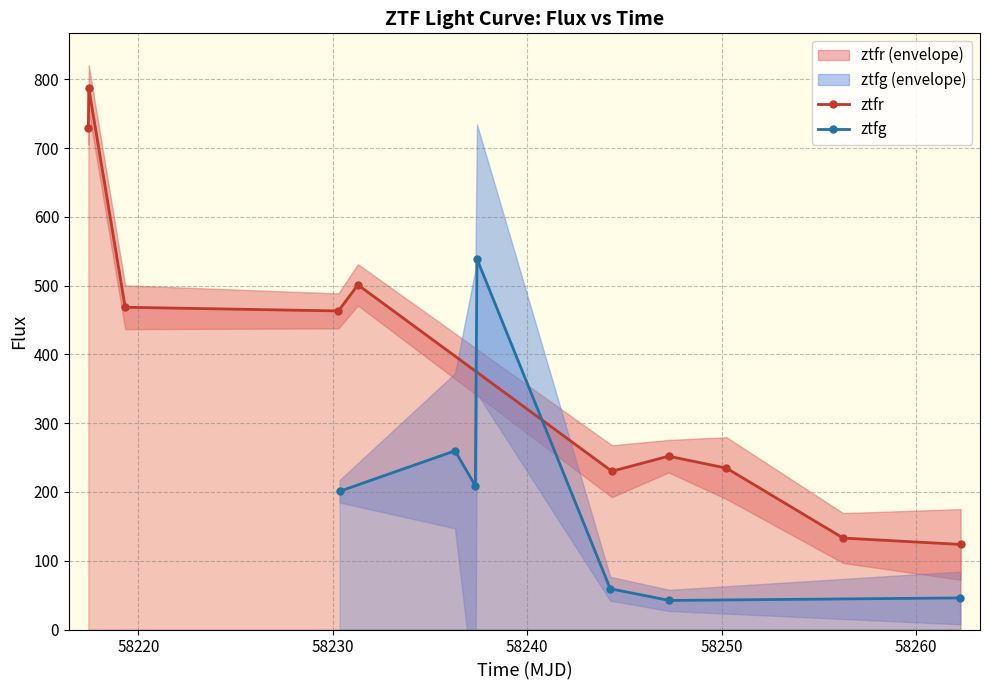

What is the value of the ztfr point at the 1st from the left?

729.8